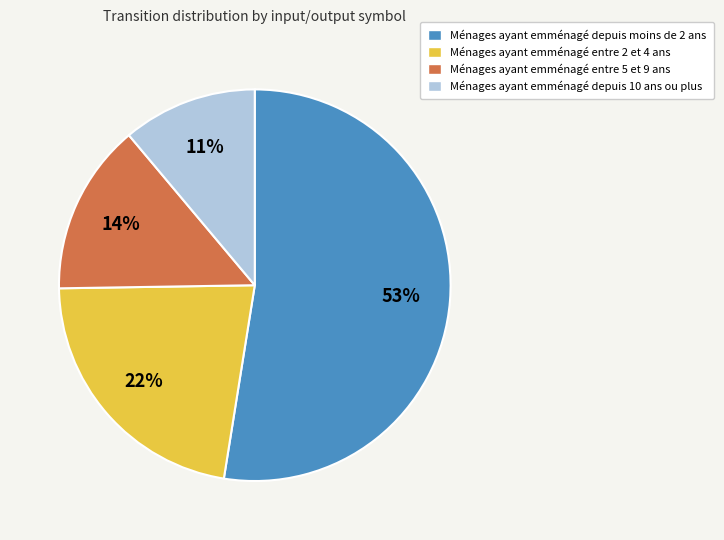

Does Ménages ayant emménagé depuis moins de 2 ans account for over 50% of the chart?

Yes